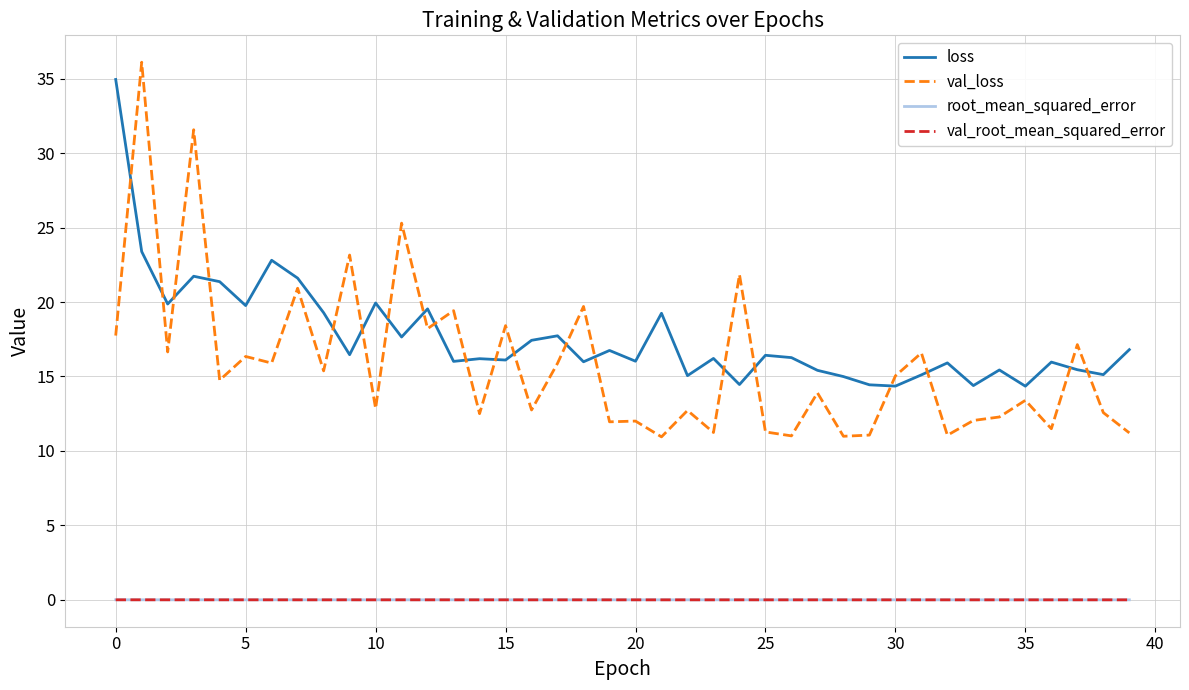

True or false: val_loss and root_mean_squared_error intersect in this chart.

False